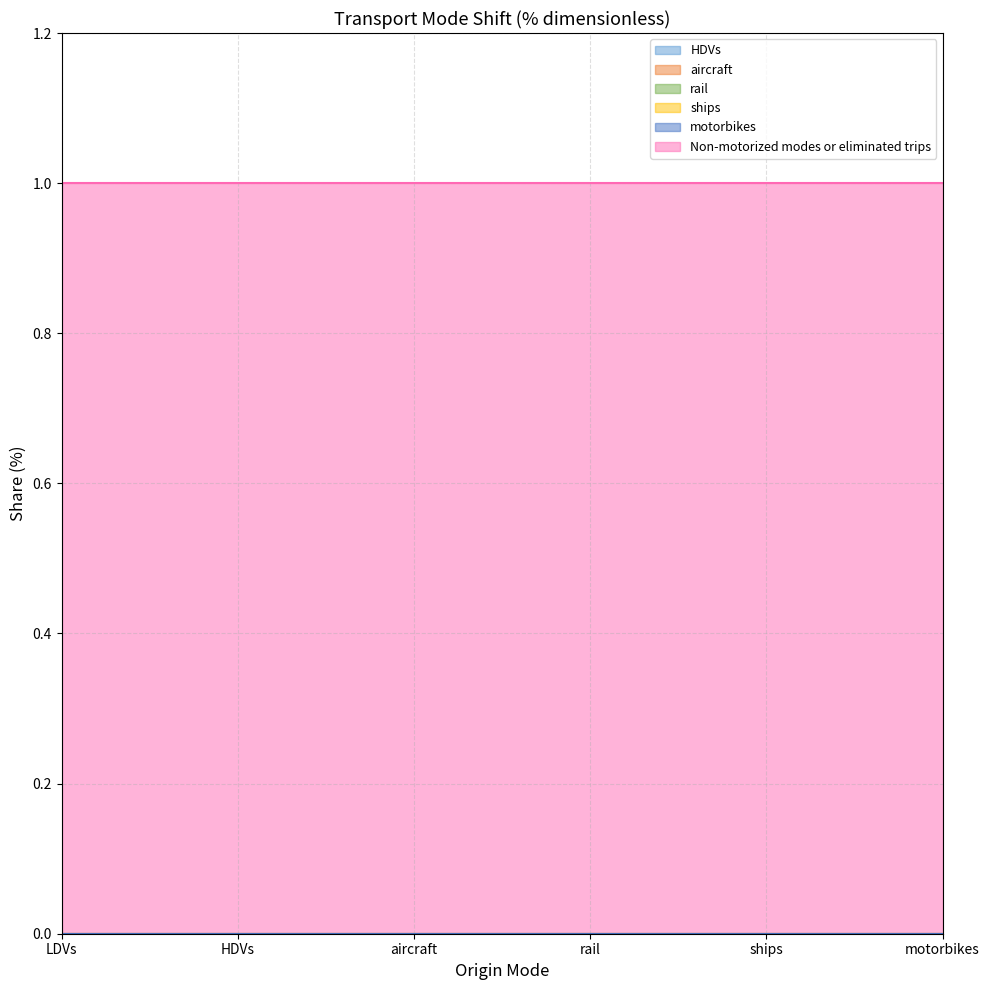

Is it true that motorbikes equals 0 at ships?

True